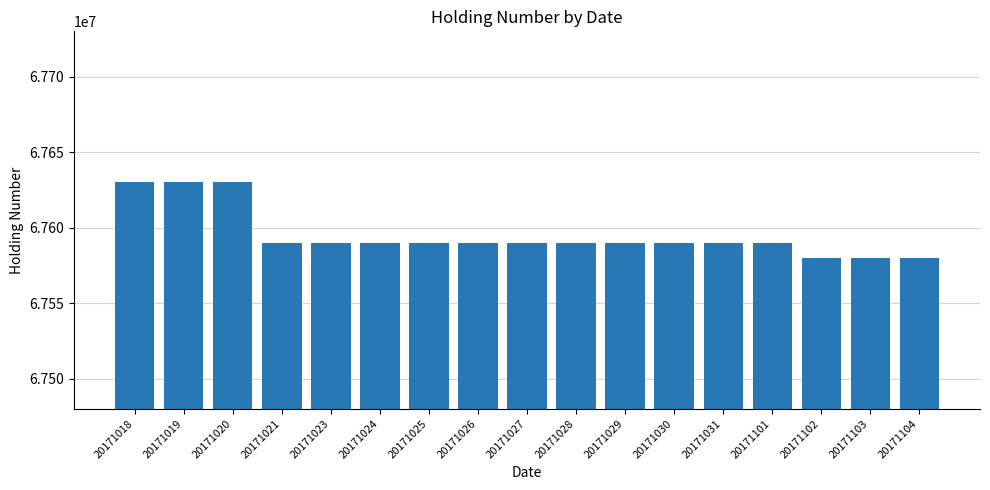

Count the number of data series in this chart.

1